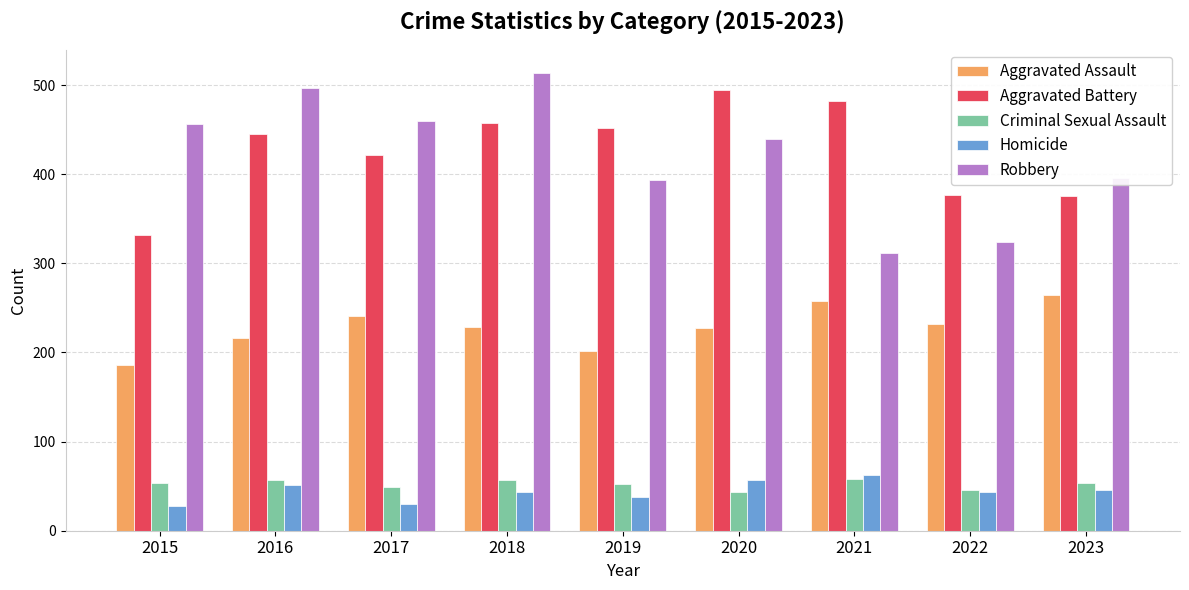

What is the value of the Robbery bar at the 2nd from the left?

497